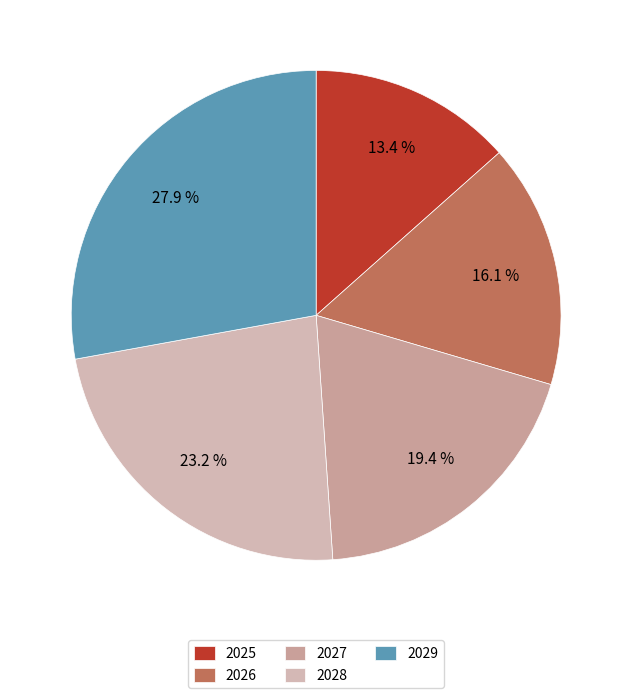

Does 2026 account for over 50% of the chart?

No